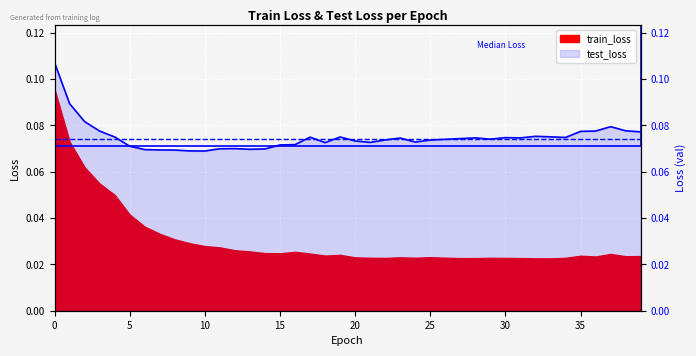

Rank the categories by value from highest to lowest.

0, 1, 2, 37, 38, 36, 3, 35, 39, 32, 33, 4, 19, 17, 34, 30, 28, 31, 23, 27, 29, 26, 22, 25, 20, 24, 21, 18, 16, 15, 5, 12, 11, 14, 13, 6, 7, 8, 9, 10